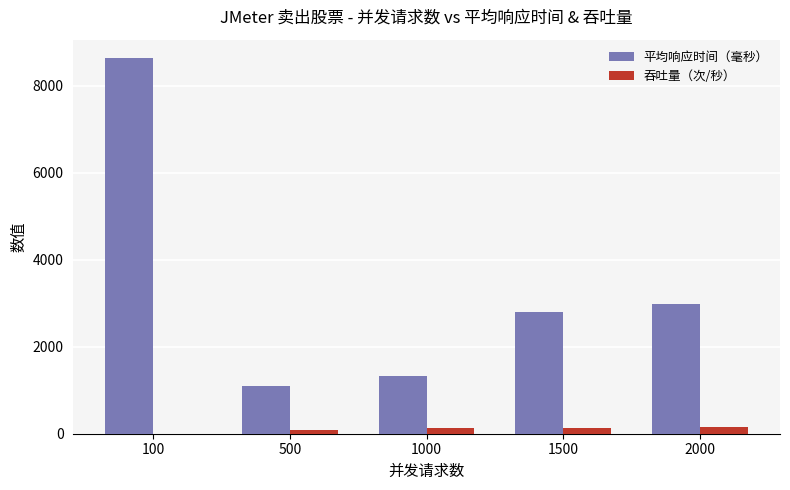

Read the 平均响应时间（毫秒） value at 1000.

1329.0